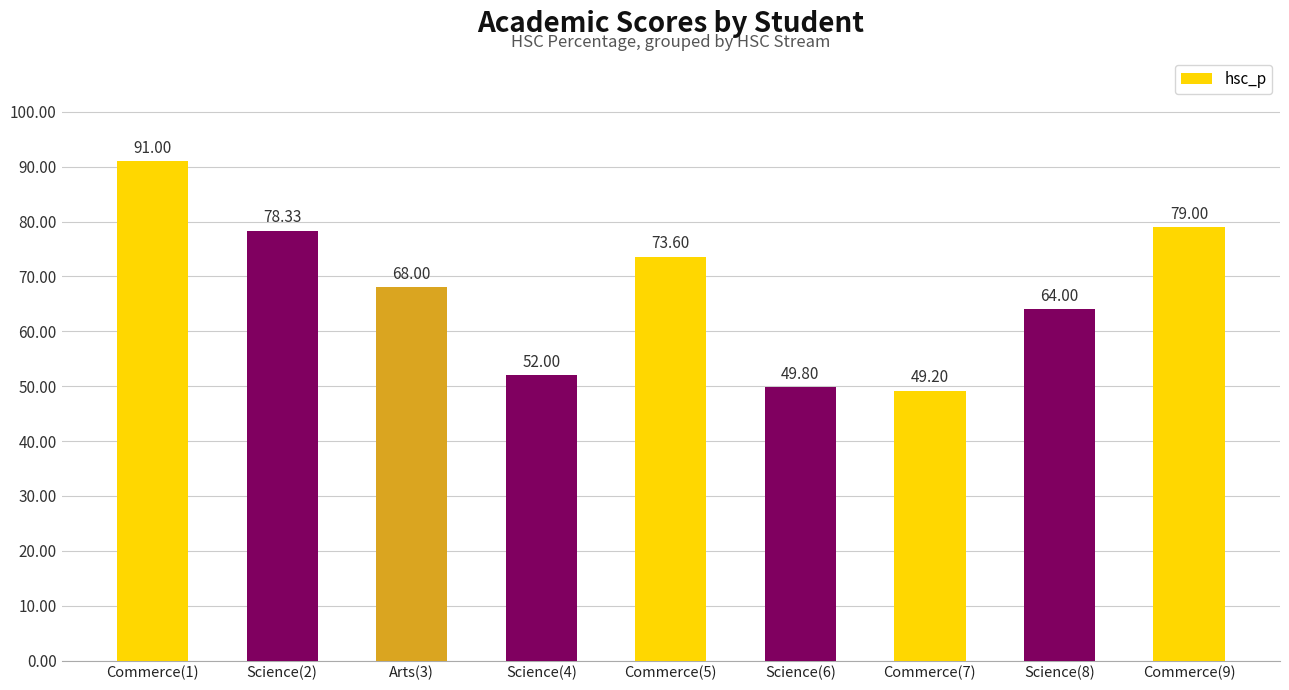

What is the label of the 8th bar from the right?

Science(2)